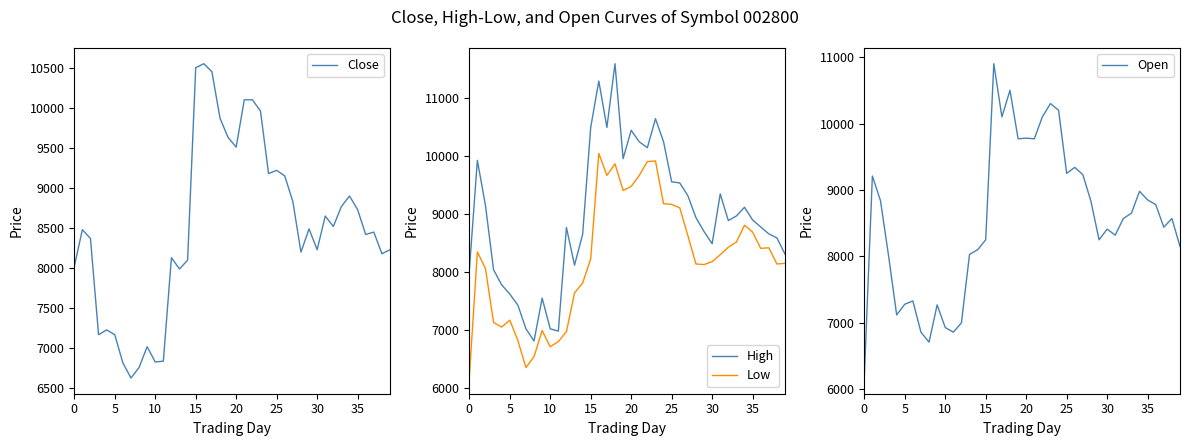

In High, how many points are higher than both neighbors (excluding endpoints)?

9